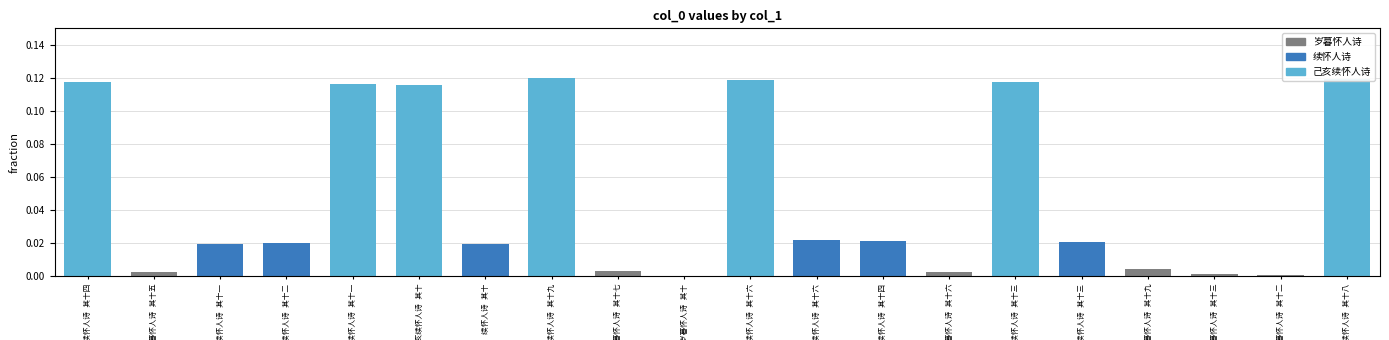

Does the chart contain stacked bars?

No